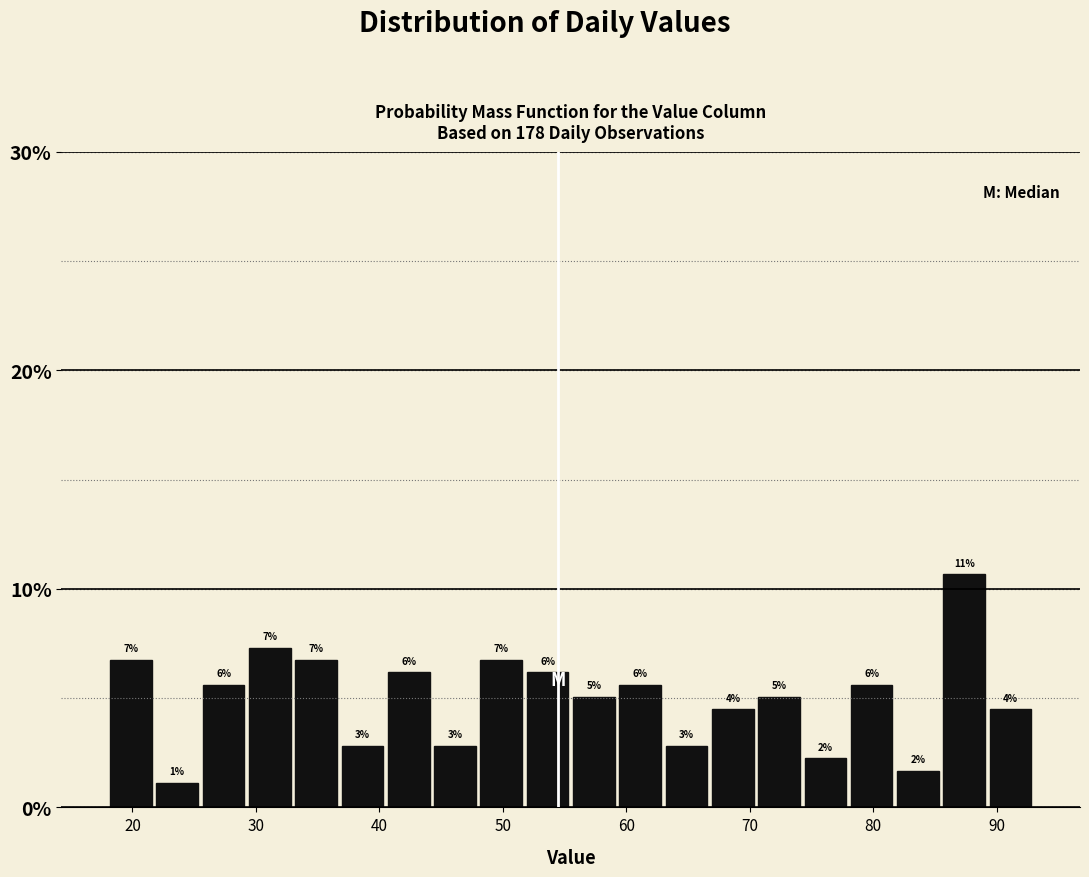

Around what value on the x-axis is the tallest bar? Give the approximate position of its centre, as read against the axis.

87